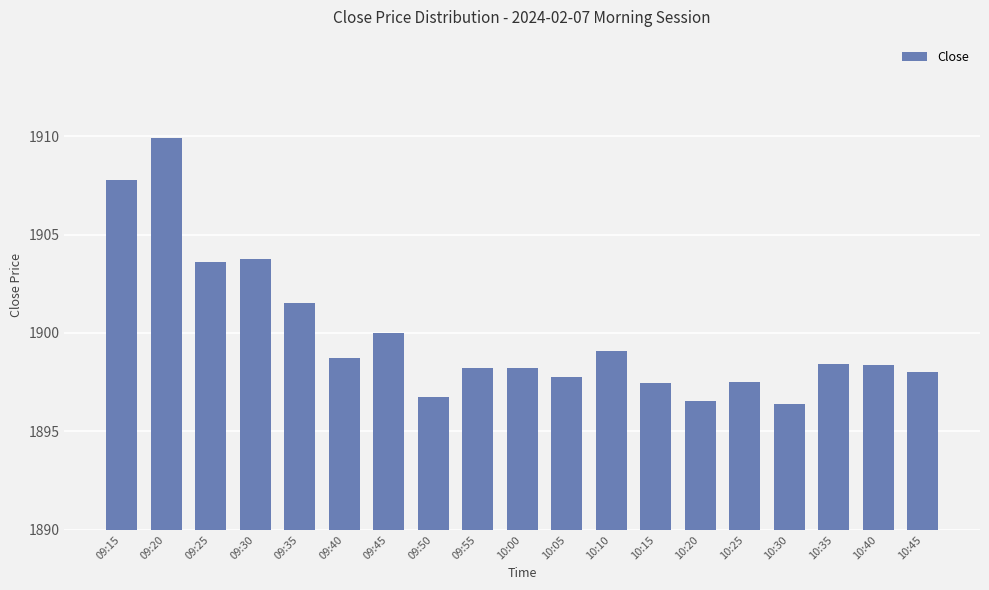

What is the label of the 18th bar from the left?

10:40